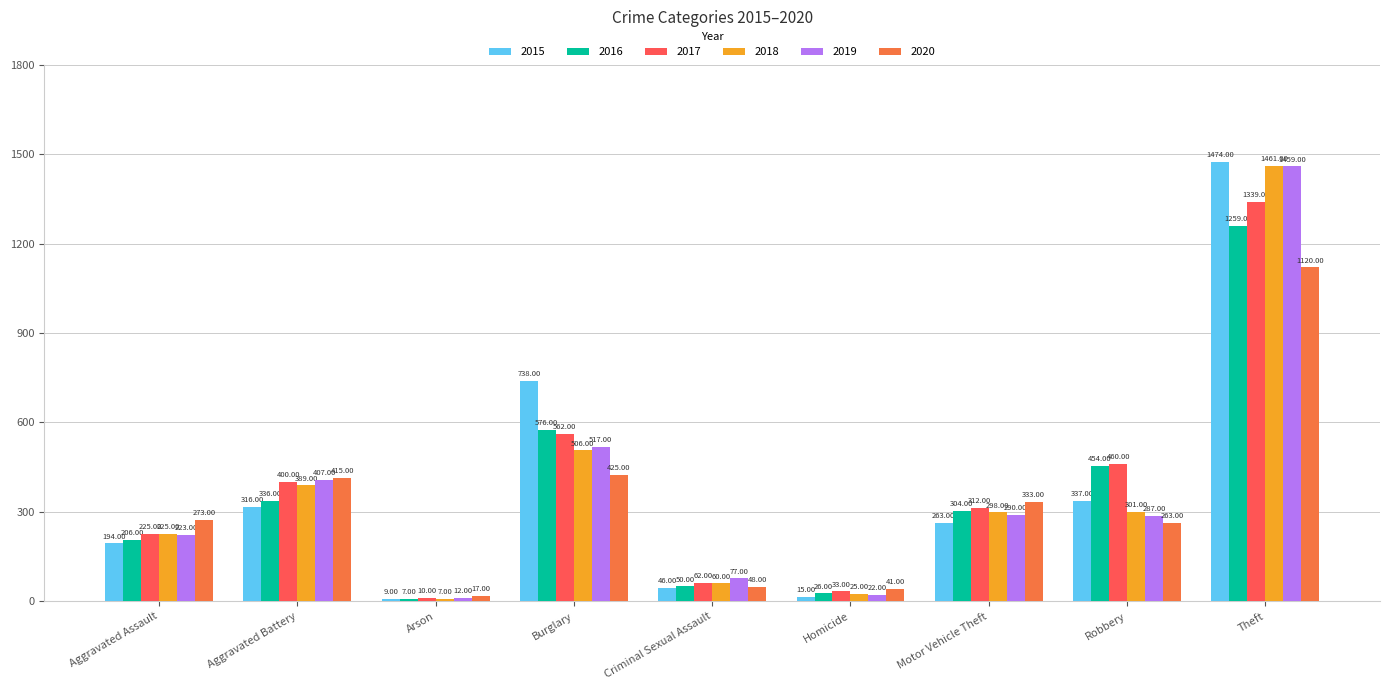

How many data points in 2018 are less than 298?

4